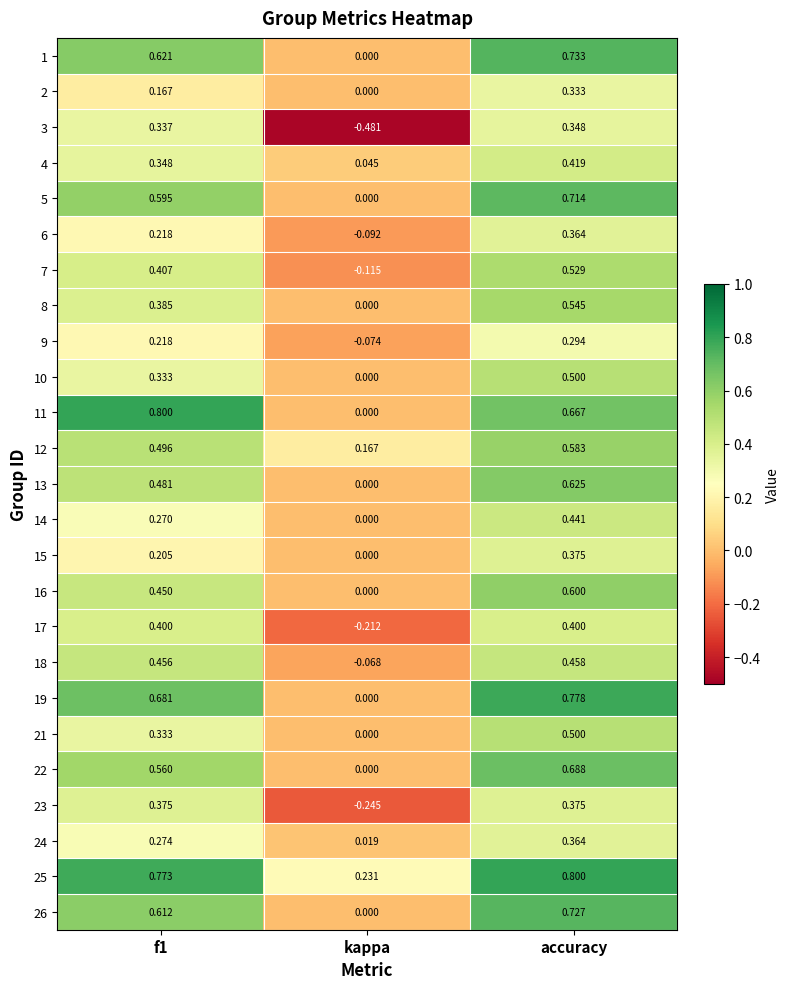

At which label is 14 closest to 0?

kappa